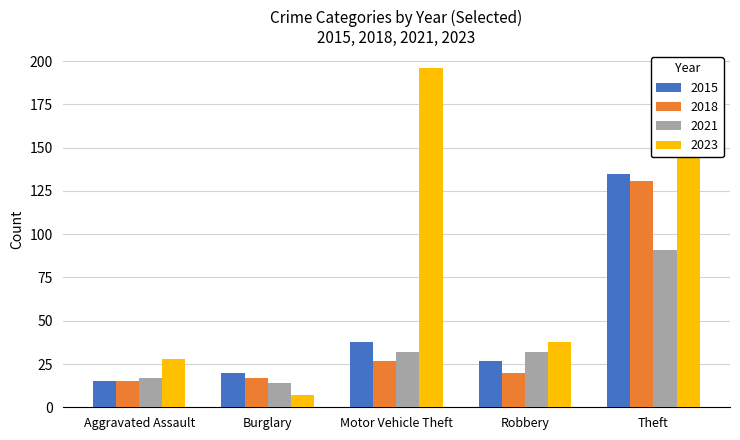

Which series has the widest spread of values?

2023